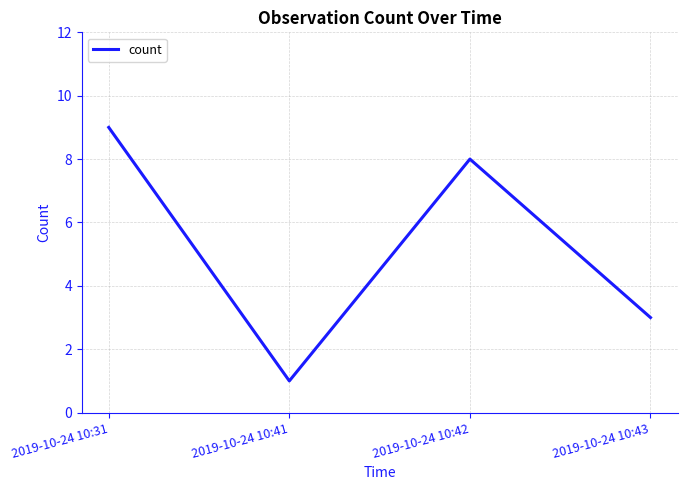

Count the number of categories in the chart.

4